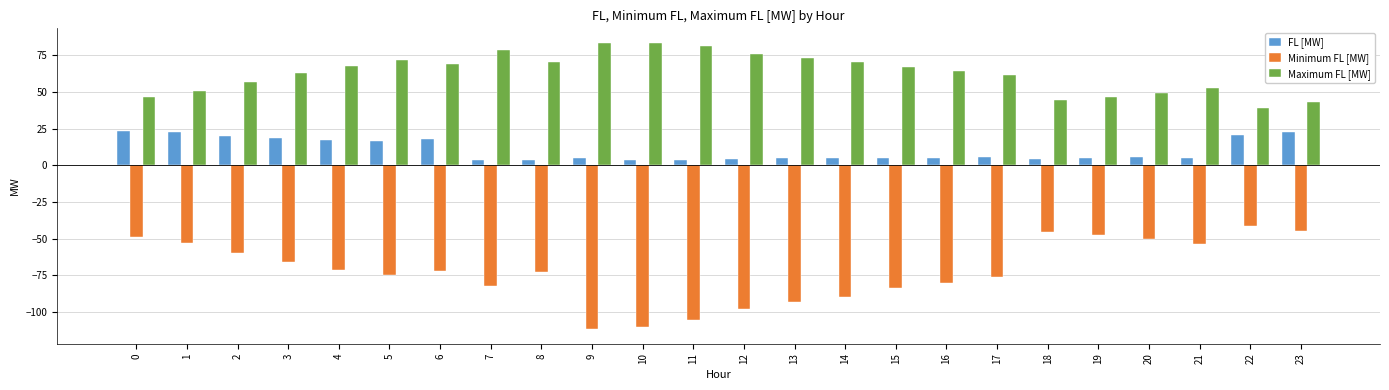

What value does the Minimum FL [MW] series have at 4?

-71.2